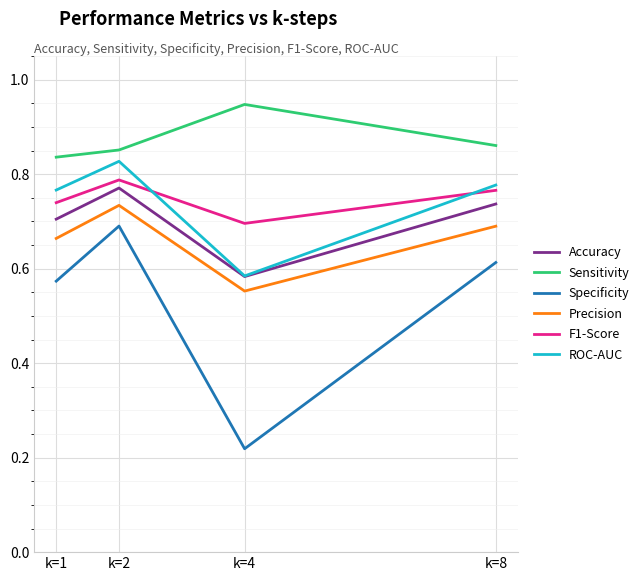

How many ROC-AUC values are between 0 and 1?

4